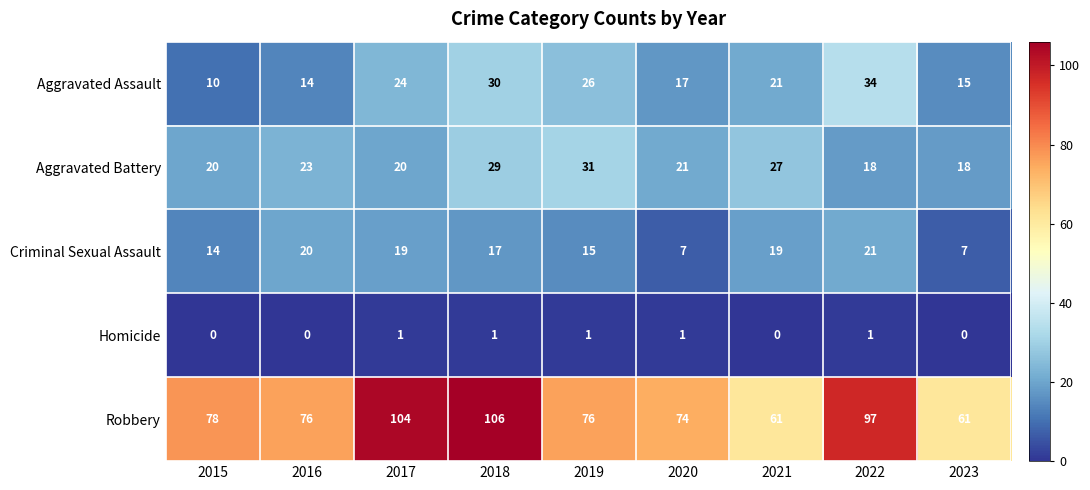

Between 2015 and 2021, which series saw the biggest shift?

Robbery